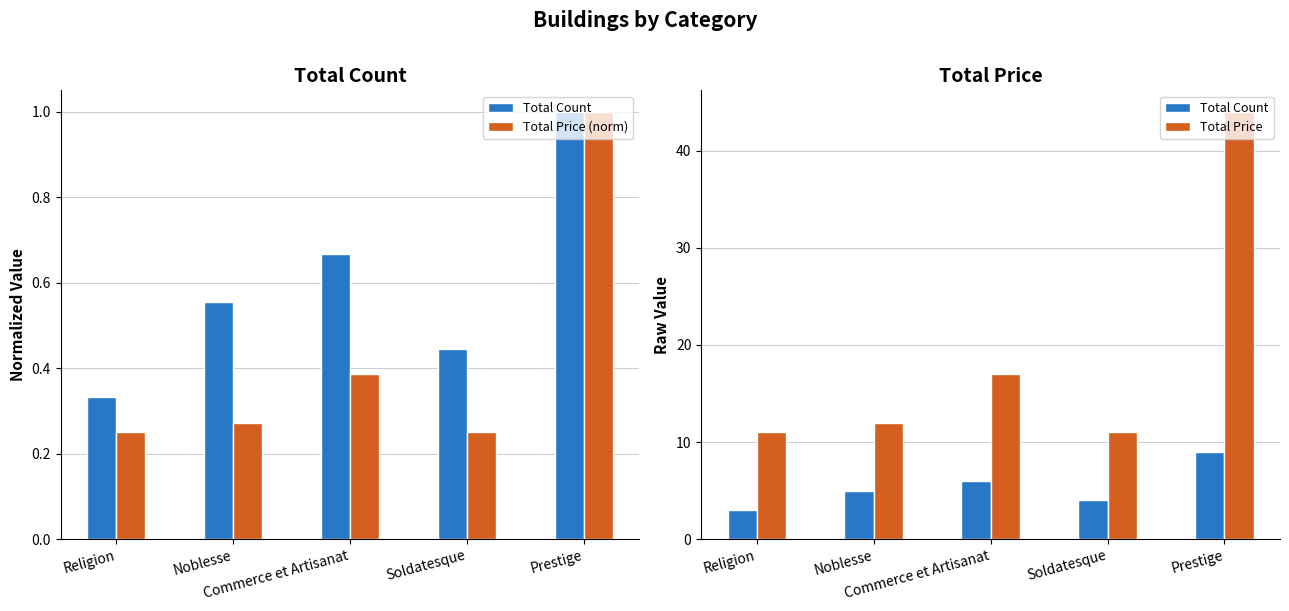

Rank the categories by Total Count value from highest to lowest.

Prestige, Commerce et Artisanat, Noblesse, Soldatesque, Religion